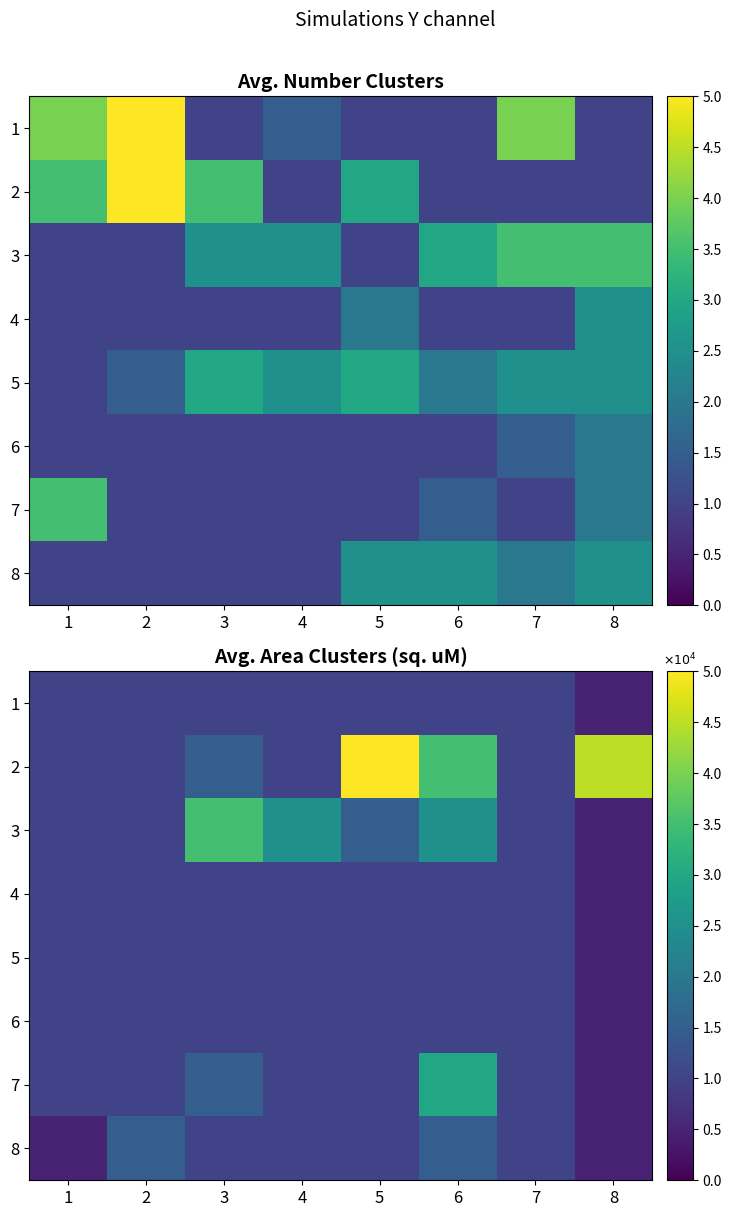

True or false: 5 has a value of 1.6 at 5.

False